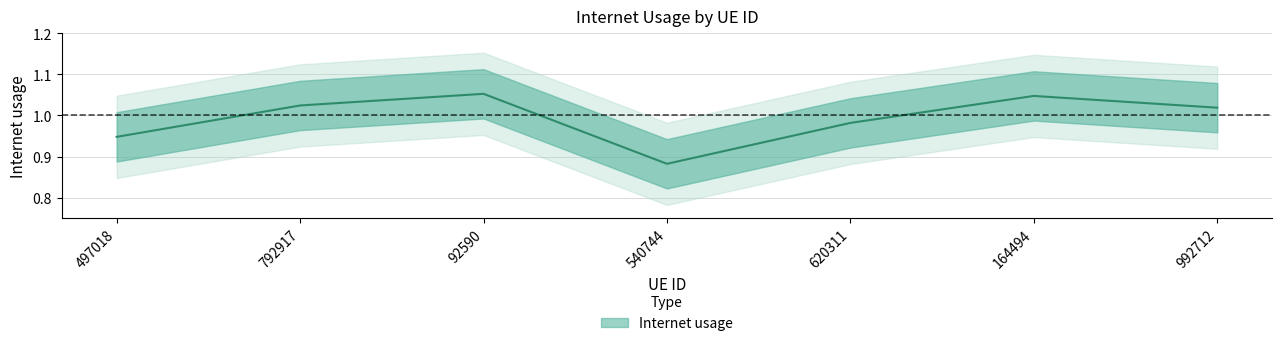

What position from the left is 620311?

5